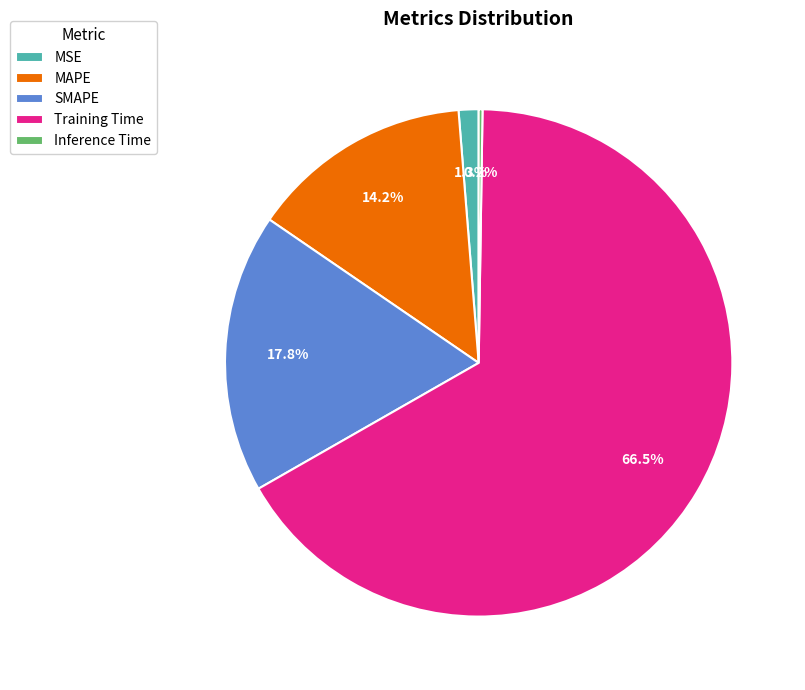

Does SMAPE account for over 50% of the chart?

No